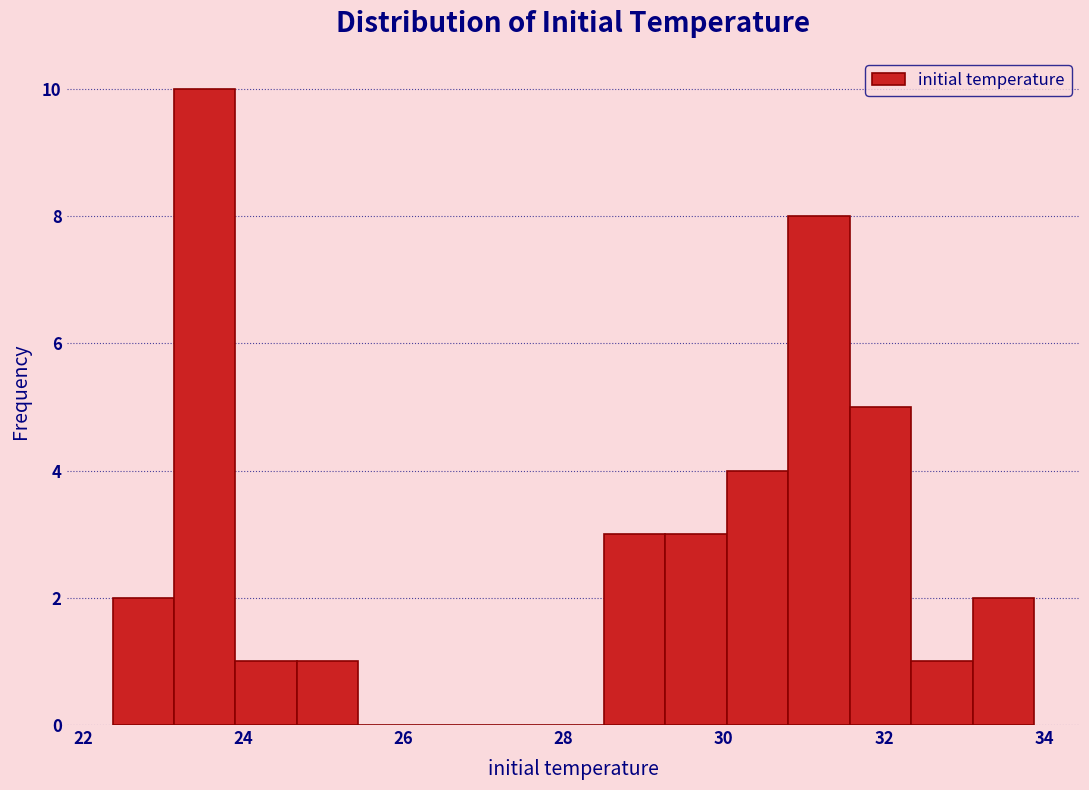

Read against the x-axis, roughly where is the centre of the tallest bar?

23.6